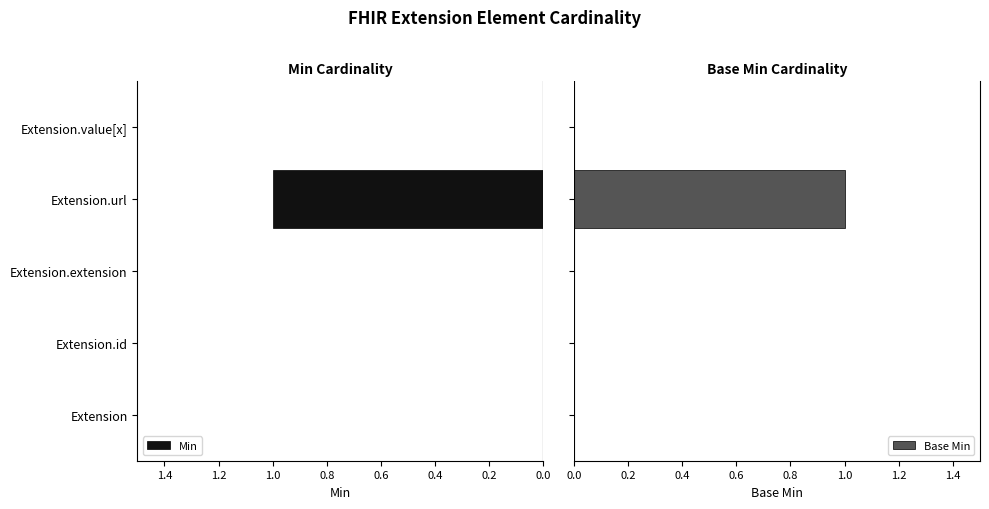

Between Extension.value[x] and Extension.extension, which is larger?

Extension.value[x]